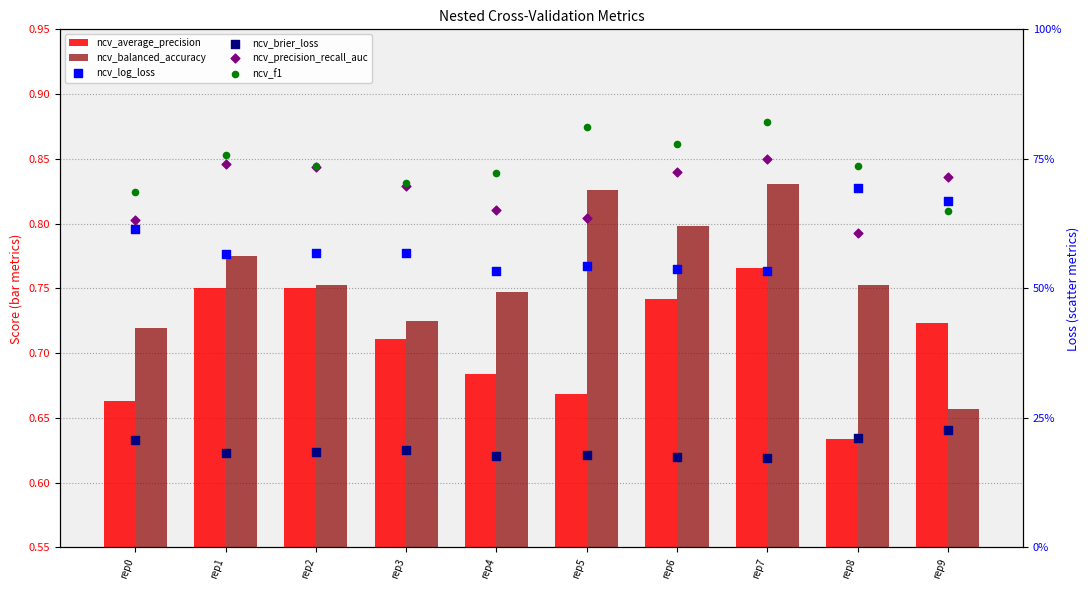

Which series reaches the minimum Y coordinate?

ncv_brier_loss